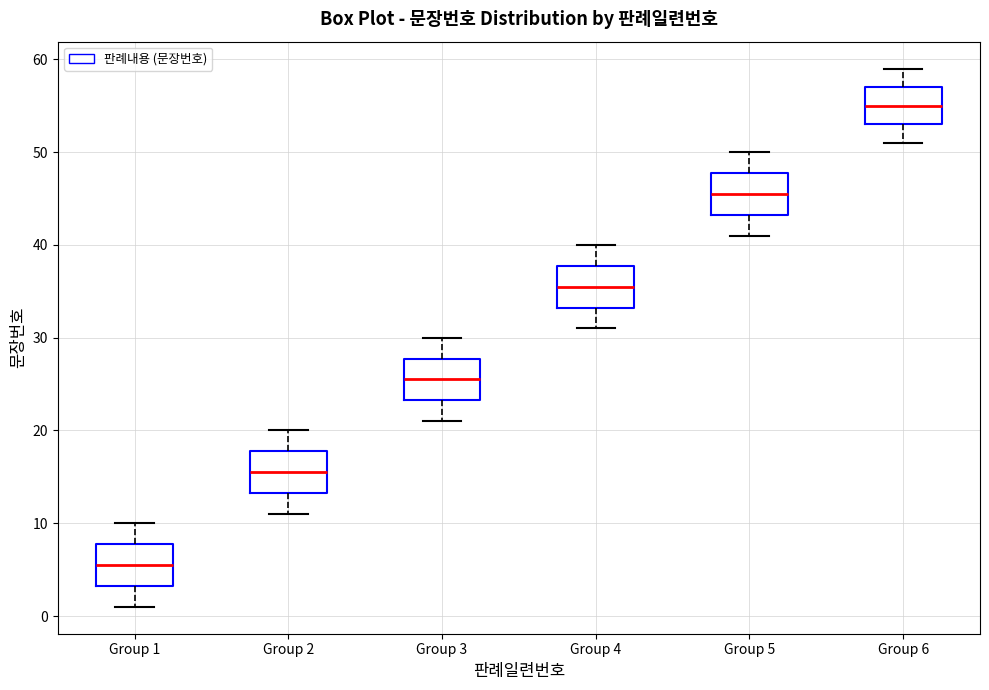

Reading left to right, transcribe this box plot: for each box, give where its median line is, the range the box spans, and where its two whiskers end, as read against the y-axis. The values are not printed on the chart, so give them approximately, as read against the axis.

Group 1: median 6, box 3 to 8, whiskers 1 to 10
Group 2: median 16, box 13 to 18, whiskers 11 to 20
Group 3: median 26, box 23 to 28, whiskers 21 to 30
Group 4: median 36, box 33 to 38, whiskers 31 to 40
Group 5: median 46, box 43 to 48, whiskers 41 to 50
Group 6: median 55, box 53 to 57, whiskers 51 to 59